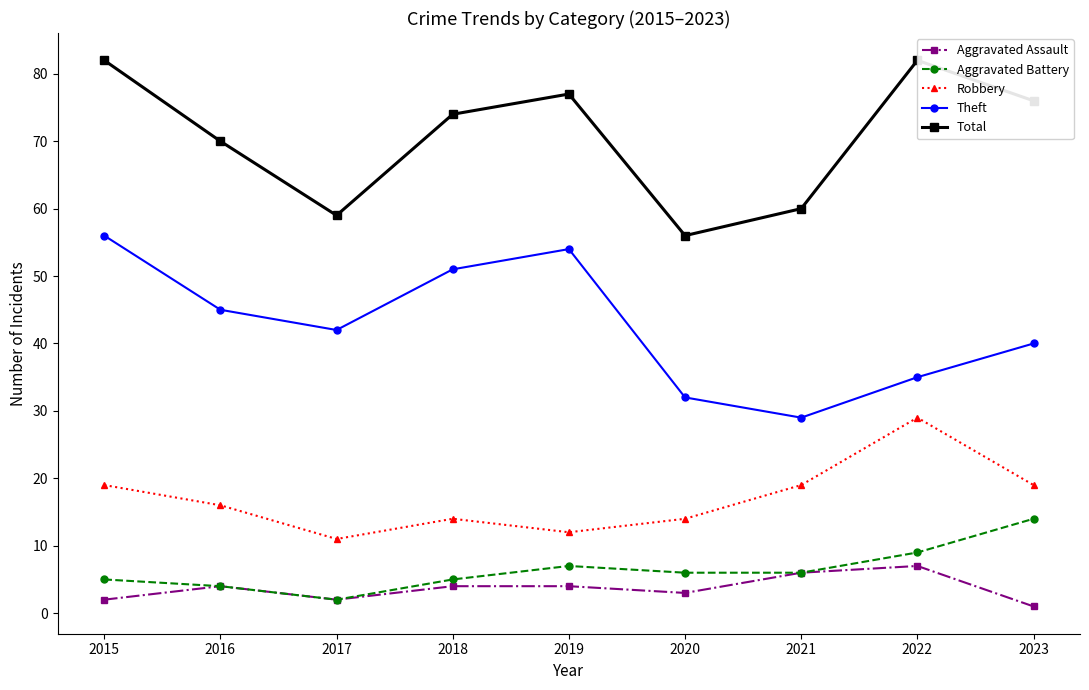

In Theft, how many points are lower than both neighbors (excluding endpoints)?

2